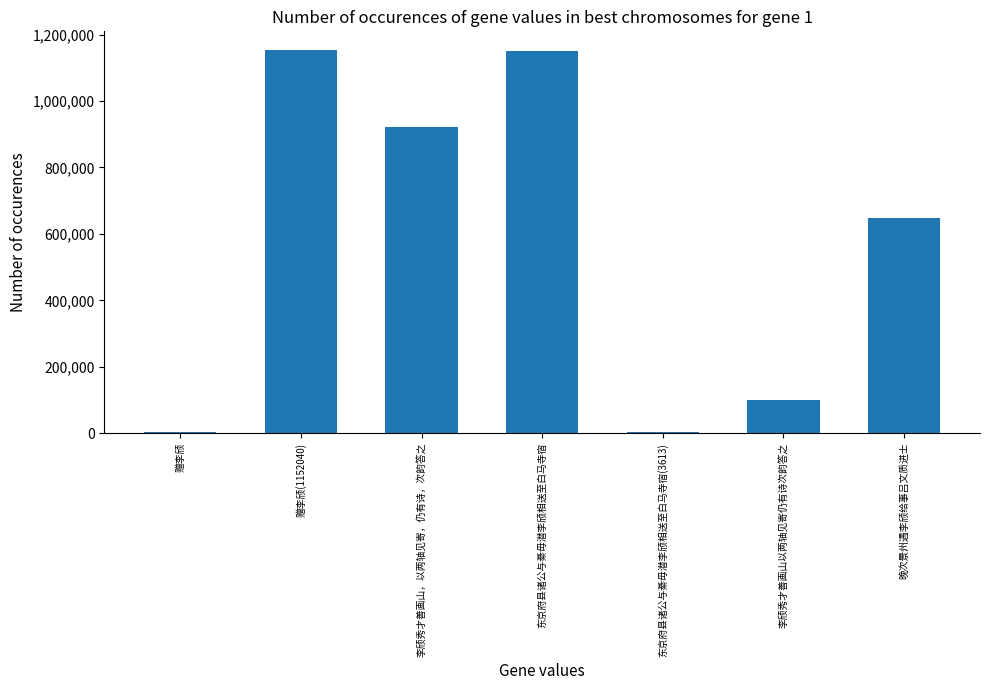

What is the sum of all values?

3979592